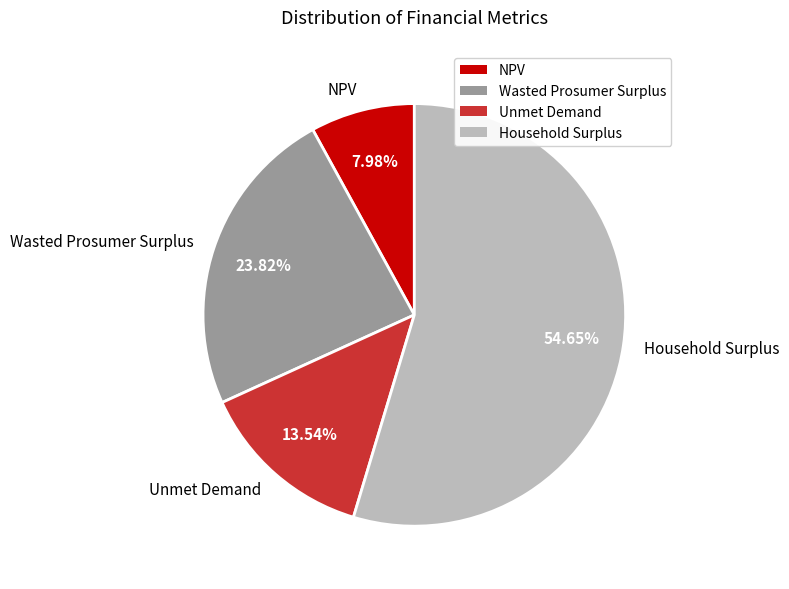

Do NPV and Wasted Prosumer Surplus together represent more than half of the pie?

No